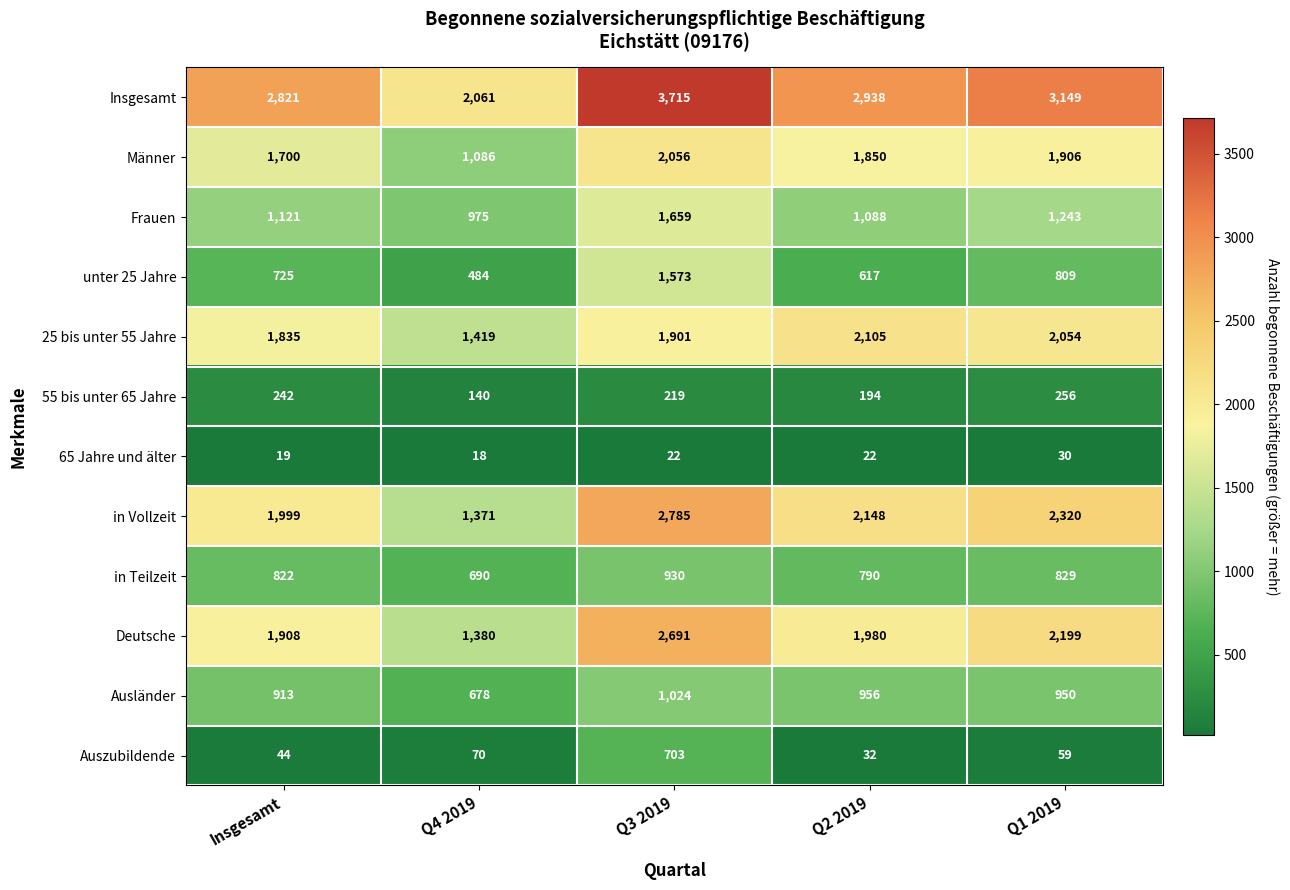

Which series changed the most between Q4 2019 and Q3 2019?

Insgesamt